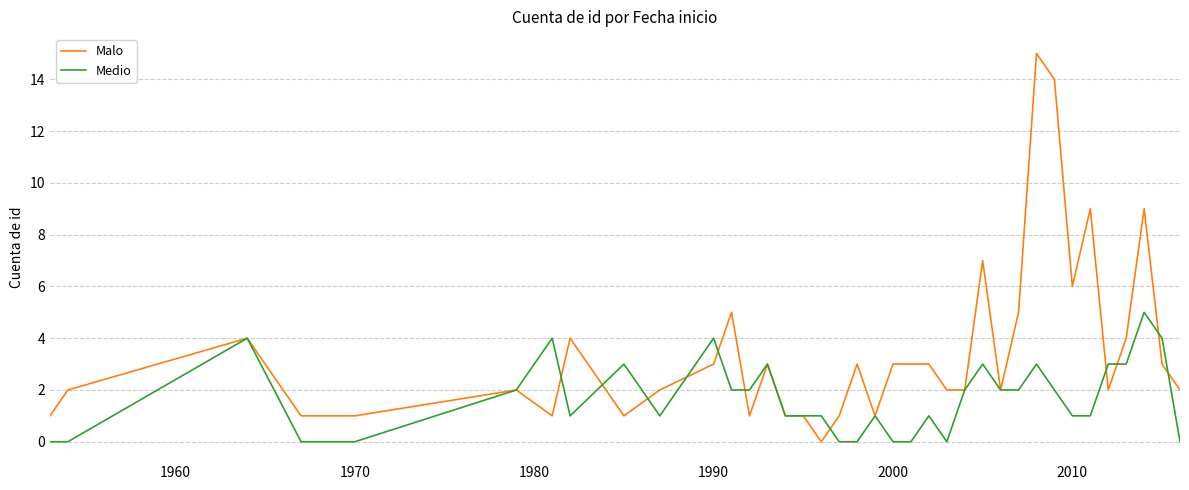

Which series has the widest spread of values?

Malo